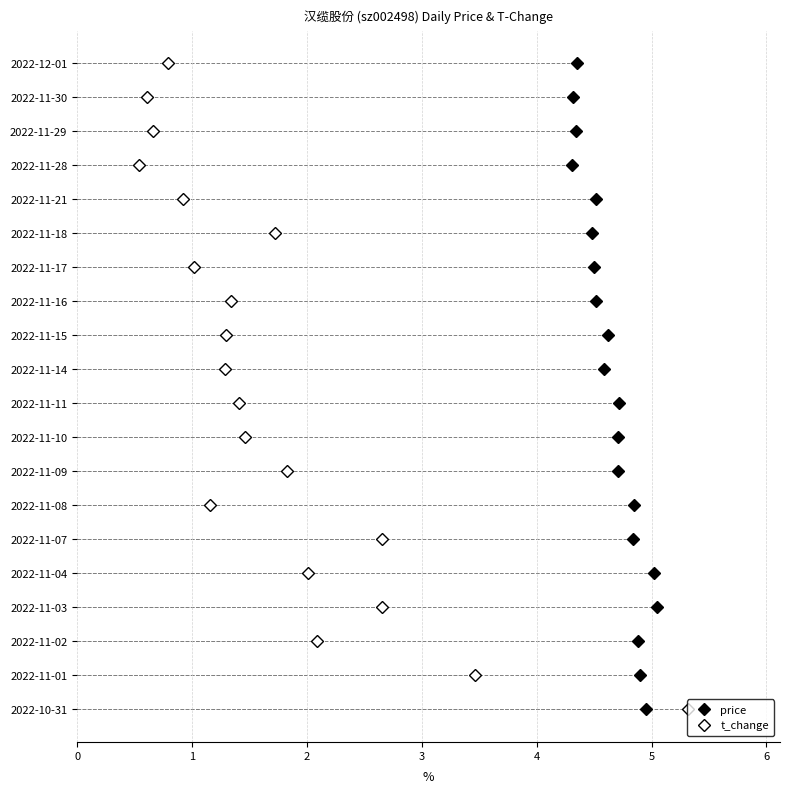

What are all the series names shown in the legend?

price, t_change